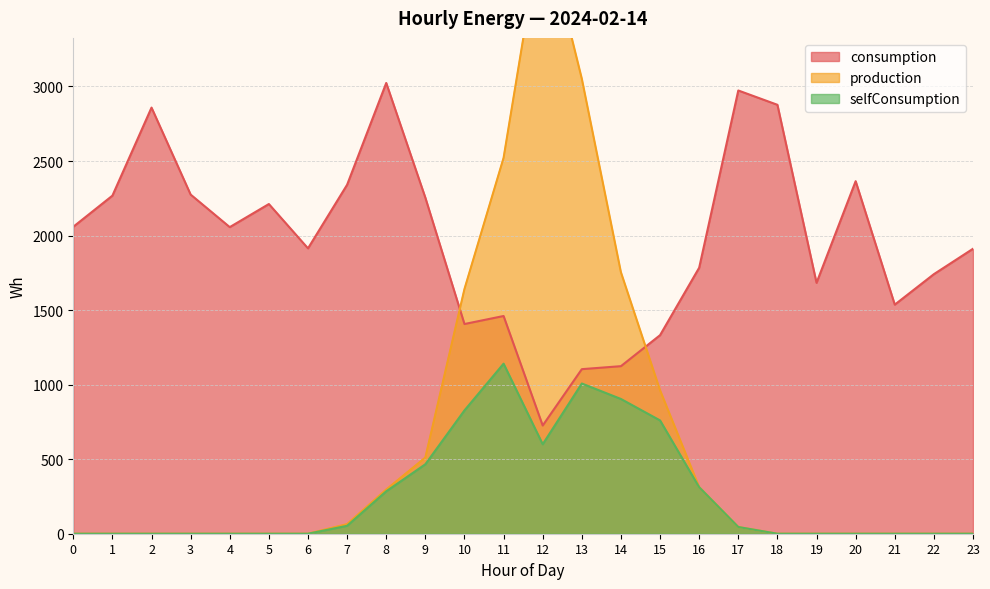

The value of consumption at 17 is 2973.1. True or false?

True